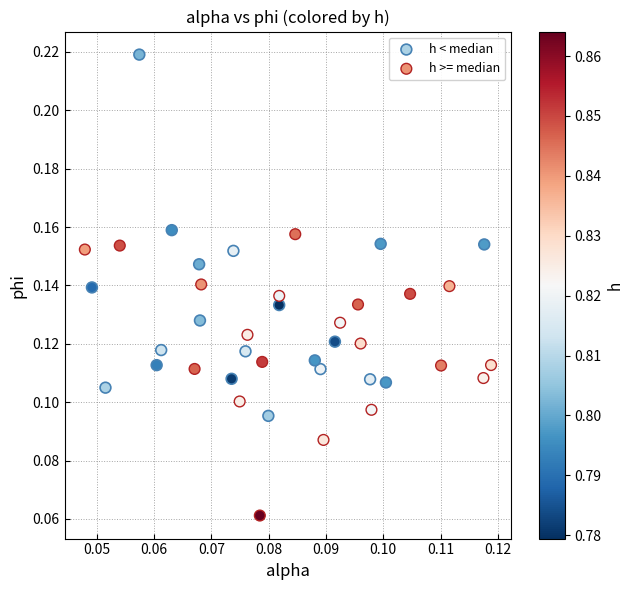

Which series has the widest spread of Y values?

h < median